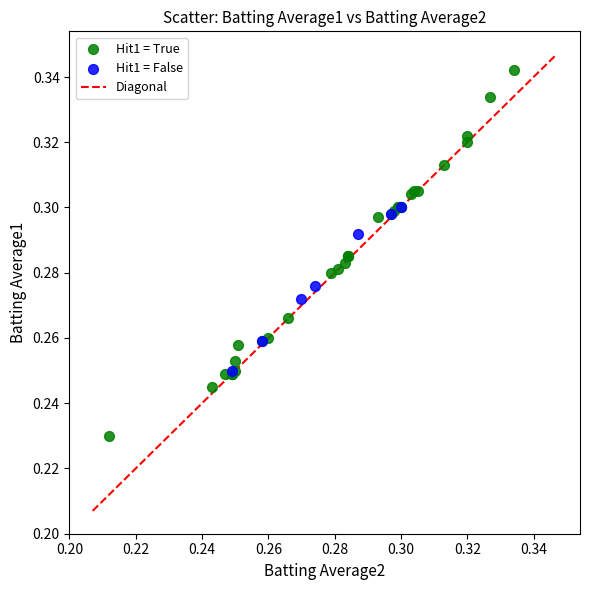

Which series contains the lowest Y value?

Hit1 = True